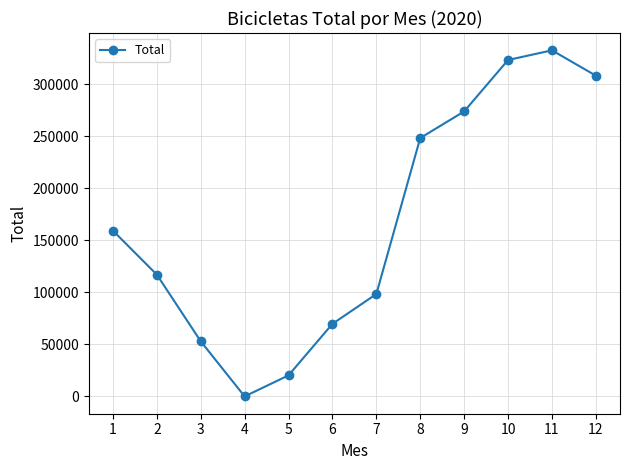

Approximately how many times larger is the value at 9 compared to 1?

1.7